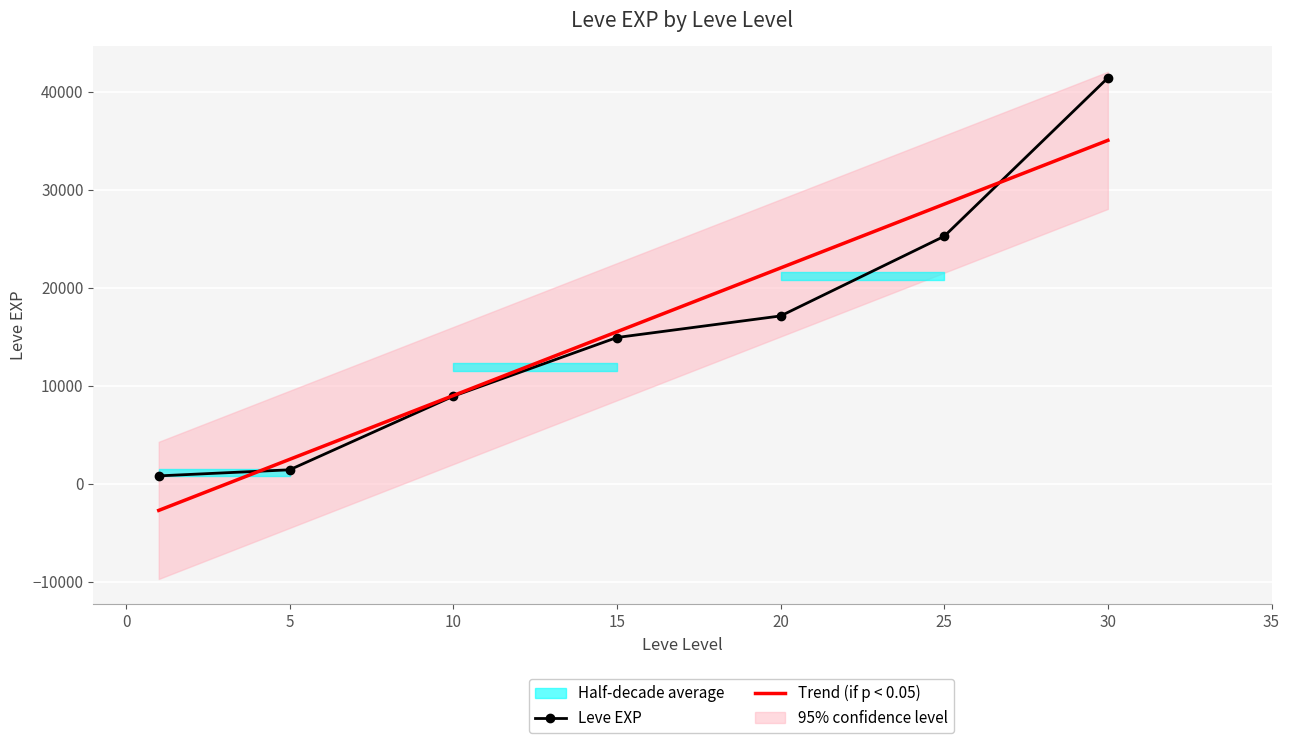

The value of Trend (if p < 0.05) at 15 is 22376.6. True or false?

False